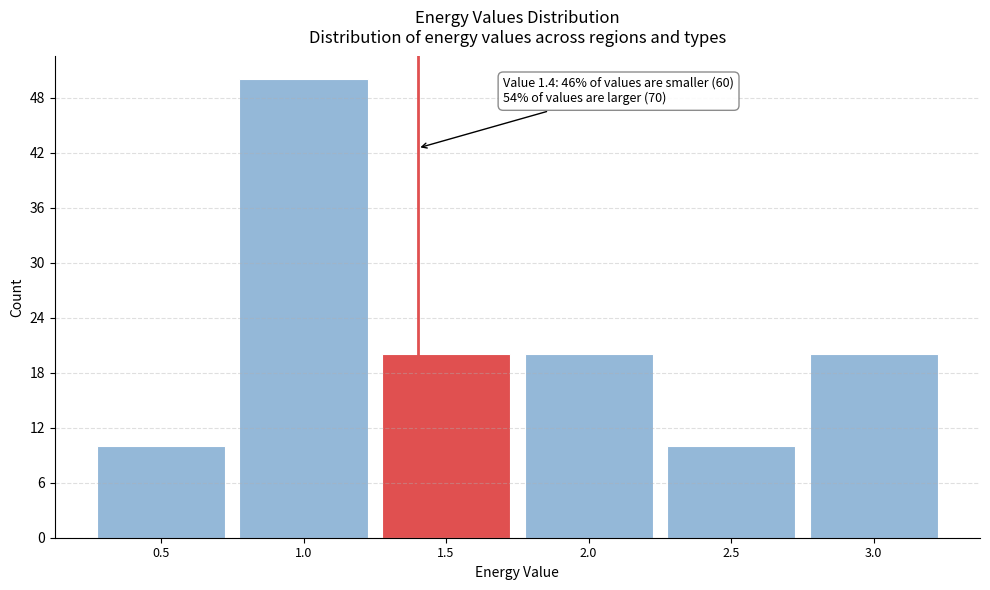

Which range on the x-axis has the tallest bar?

0.75 to 1.25